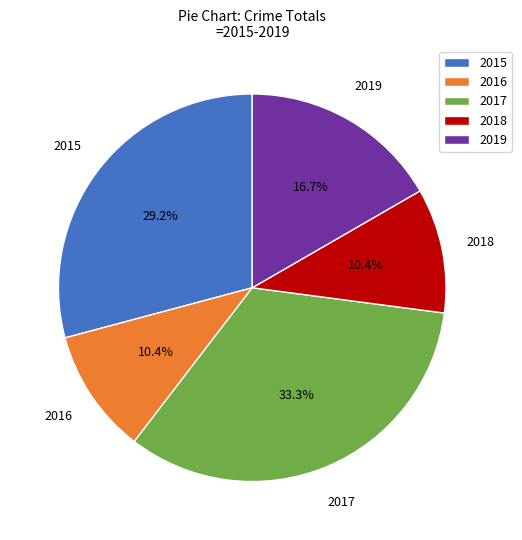

What percentage is NOT represented by 2015?

70.8%